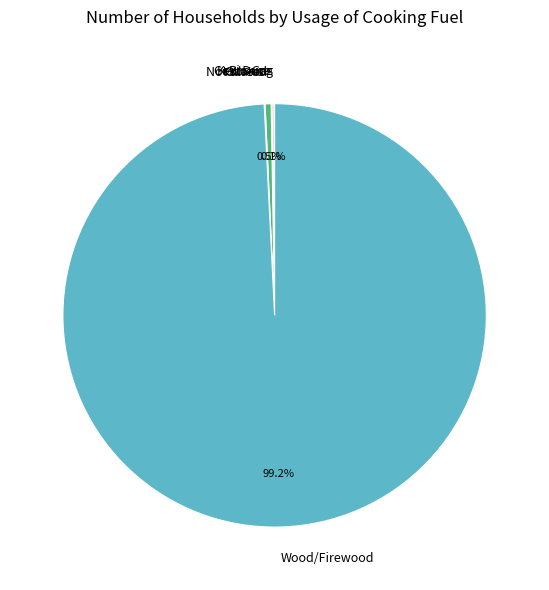

What is the largest slice in the pie chart?

Wood/Firewood